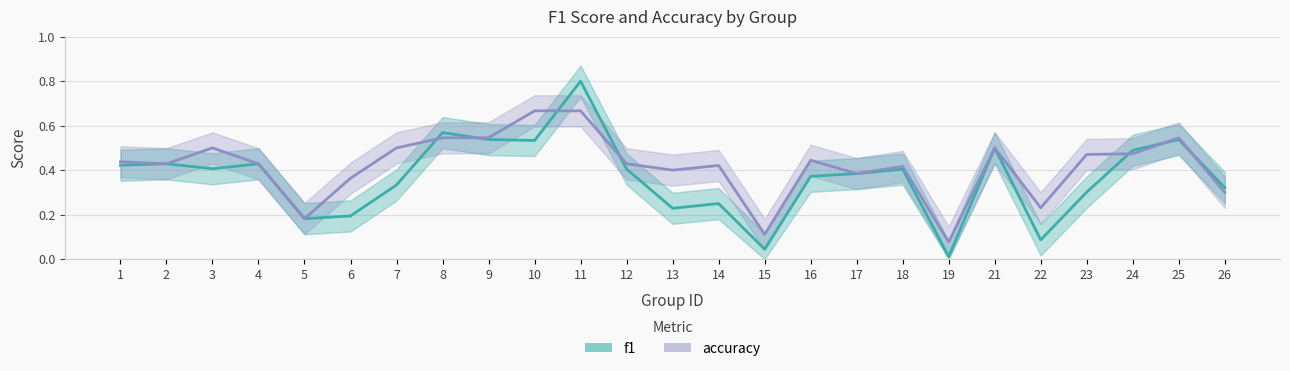

What is the value of the f1 point at the 7th from the left?

0.3